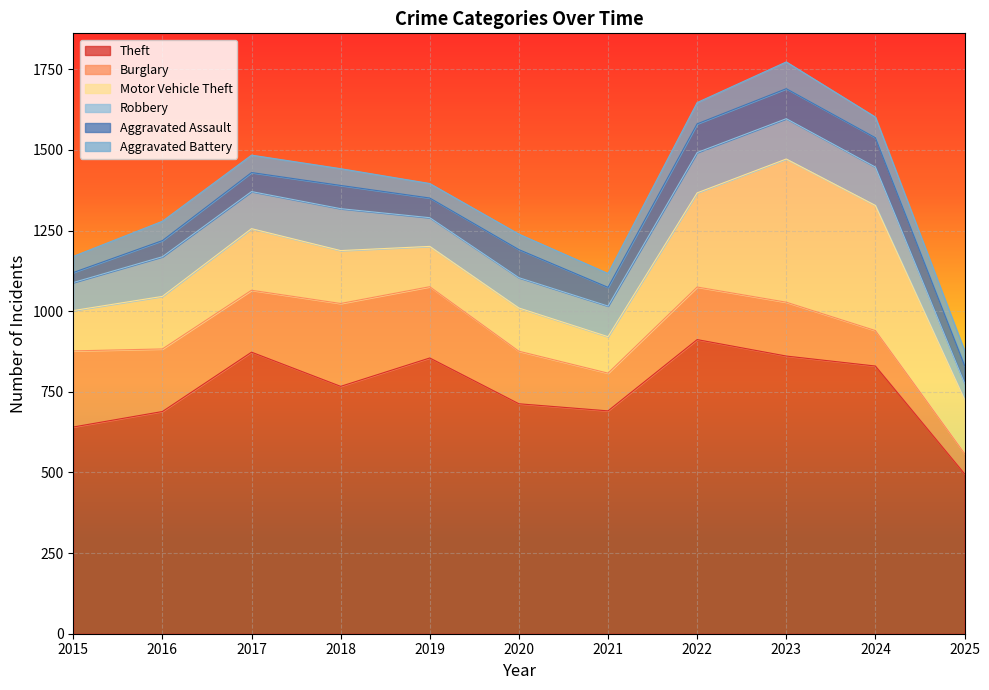

What is the maximum value shown in the chart?

912